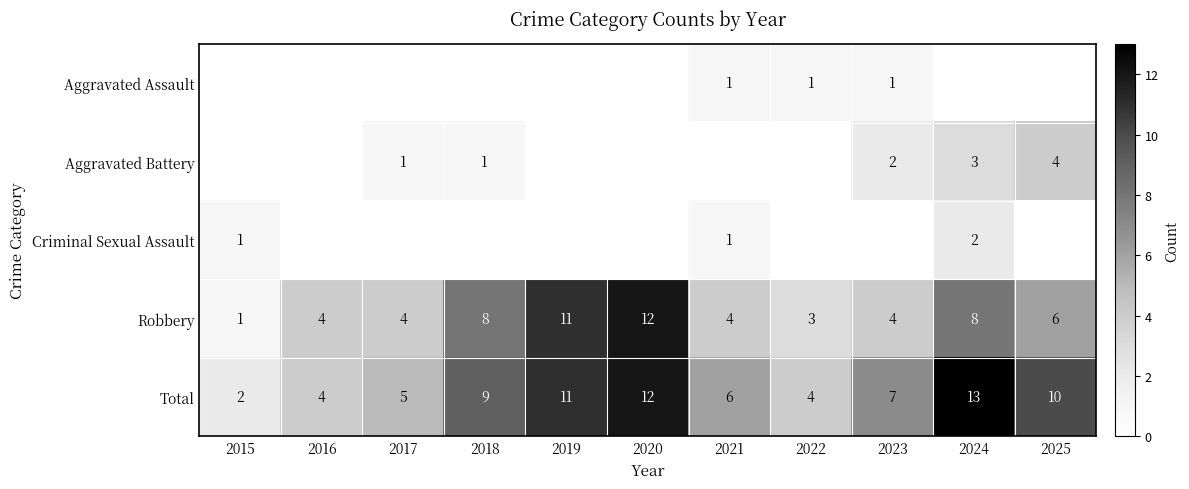

True or false: Aggravated Battery has a value of 3 at 2024.

True